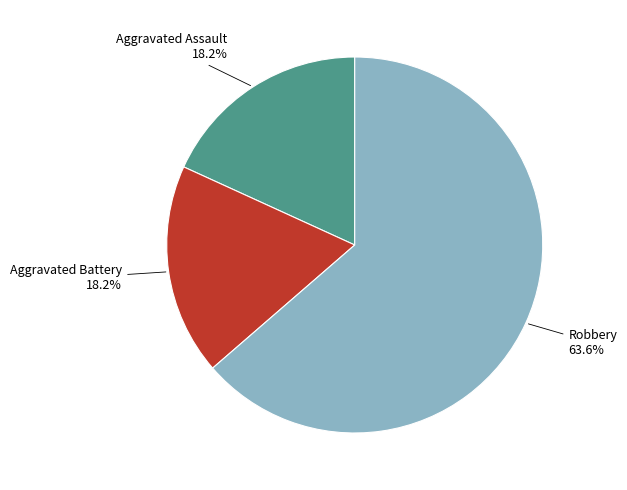

Does any single category account for the majority?

Yes